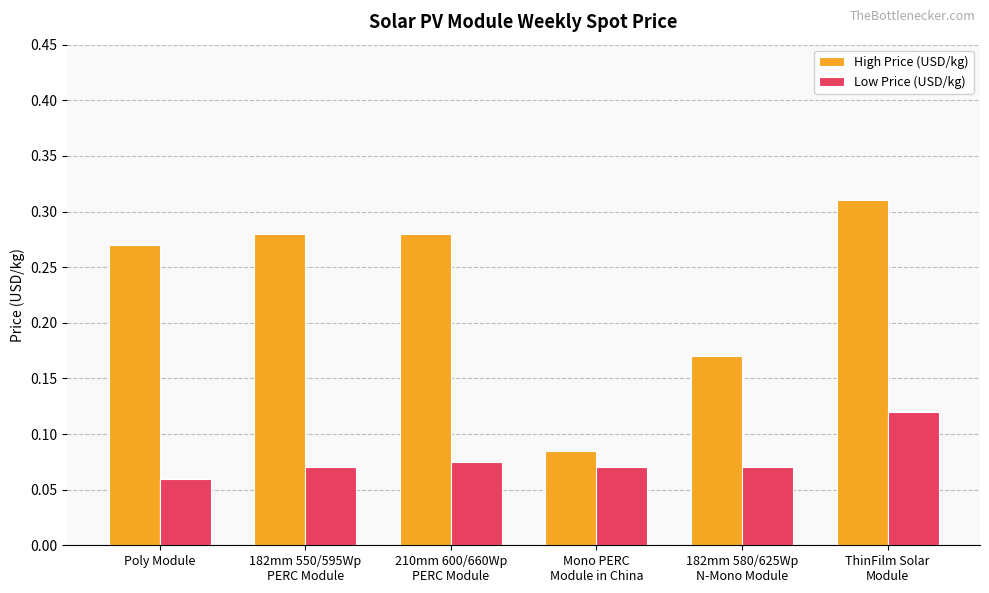

The Low Price (USD/kg) series shows 0.0 at 210mm 600/660Wp
PERC Module. True or false?

False